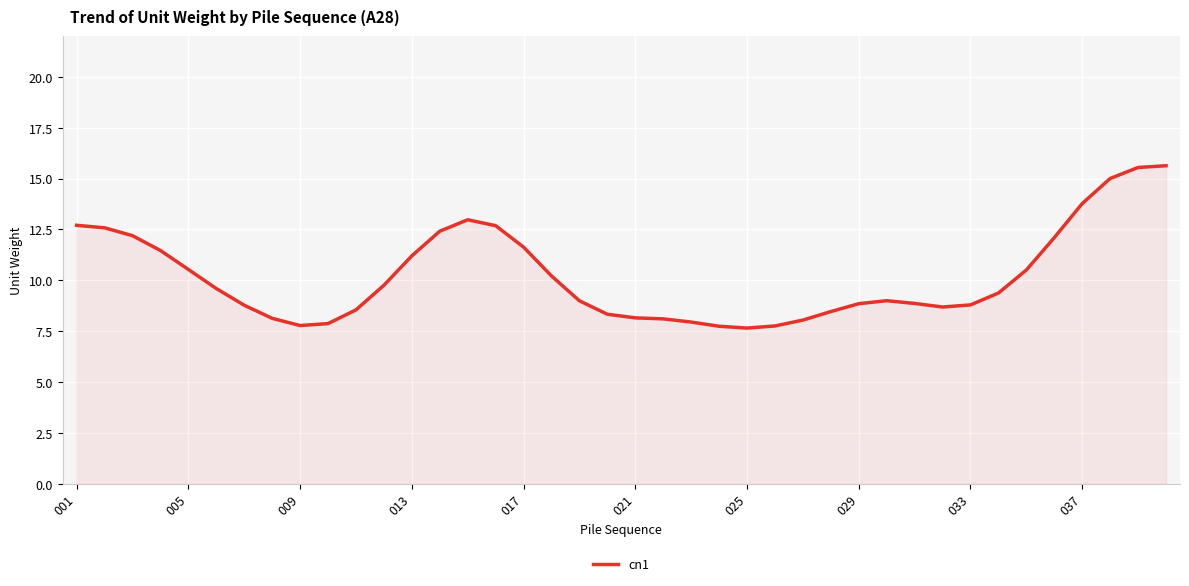

What is the difference between the maximum and minimum values?

8.0